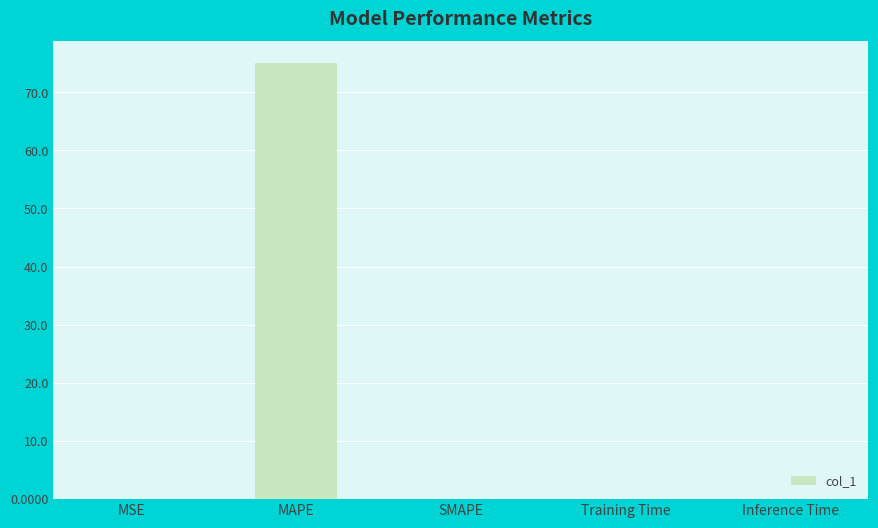

Is it true that the value at MAPE is 34.5?

False